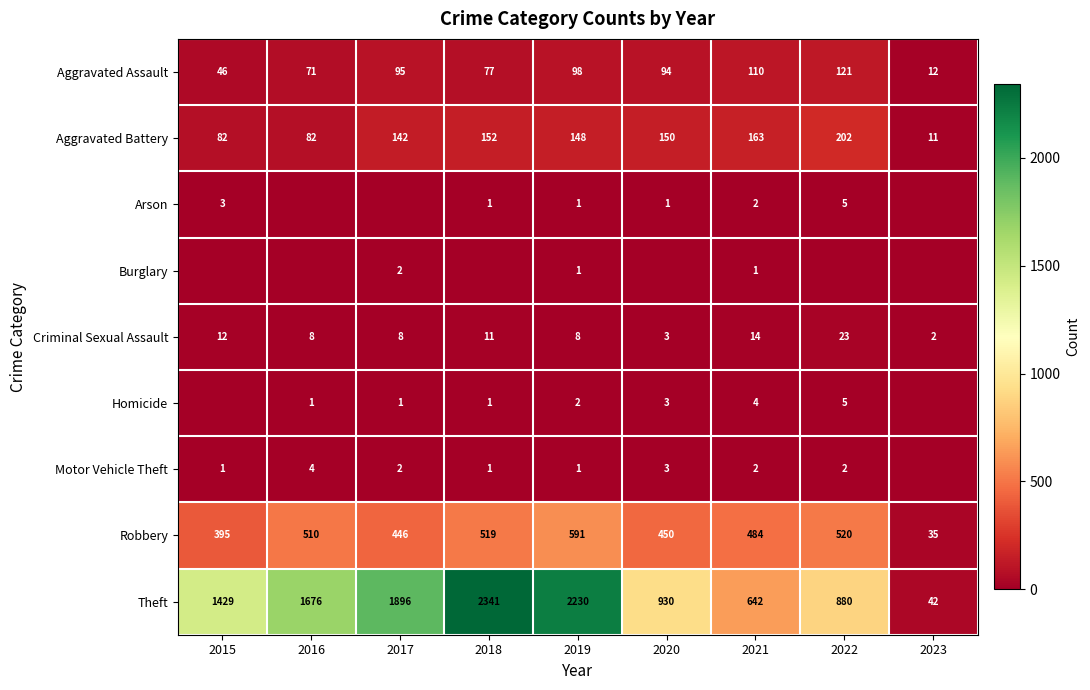

What is the difference between the second highest and minimum values in the Aggravated Assault series?

98